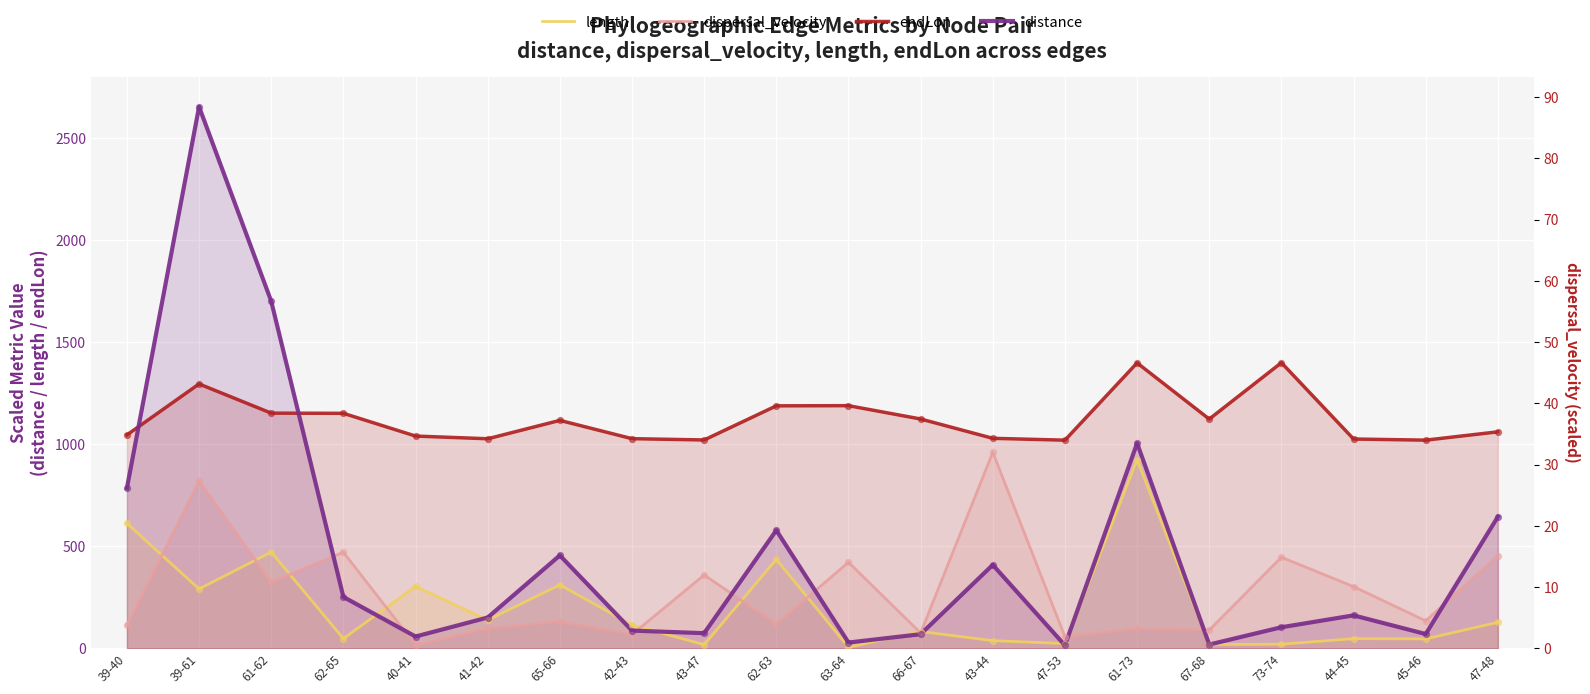

Which series contains the highest Y value?

distance